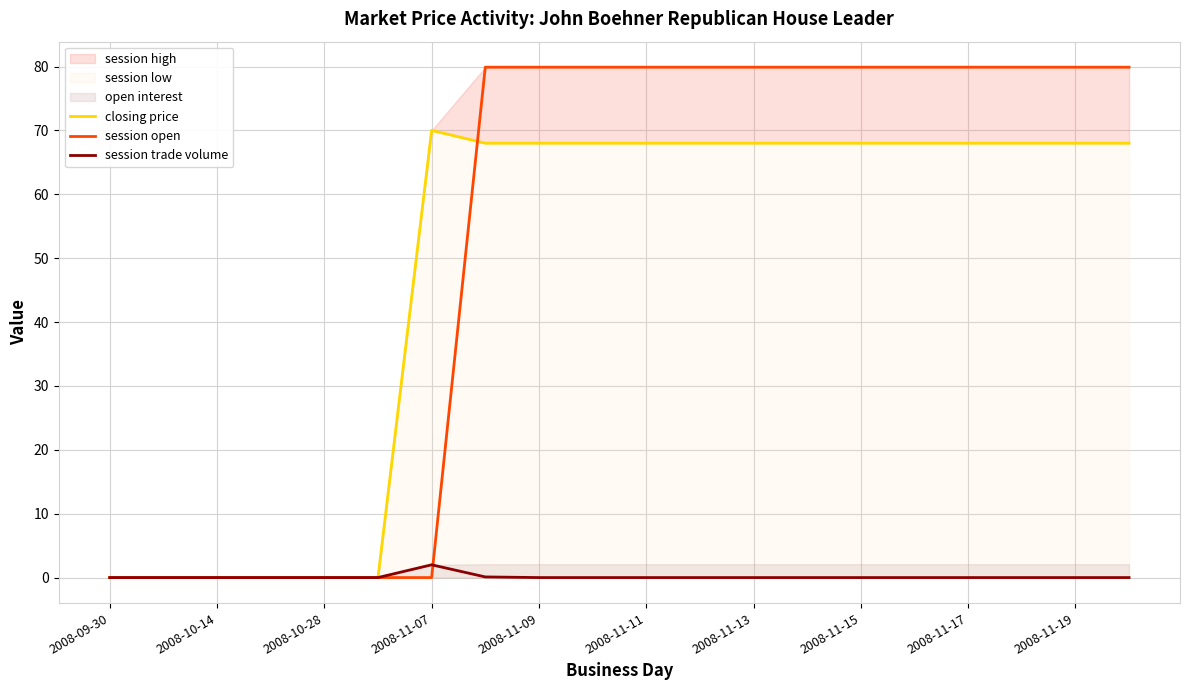

Which category has the lowest value in the session trade volume series?

2008-09-30